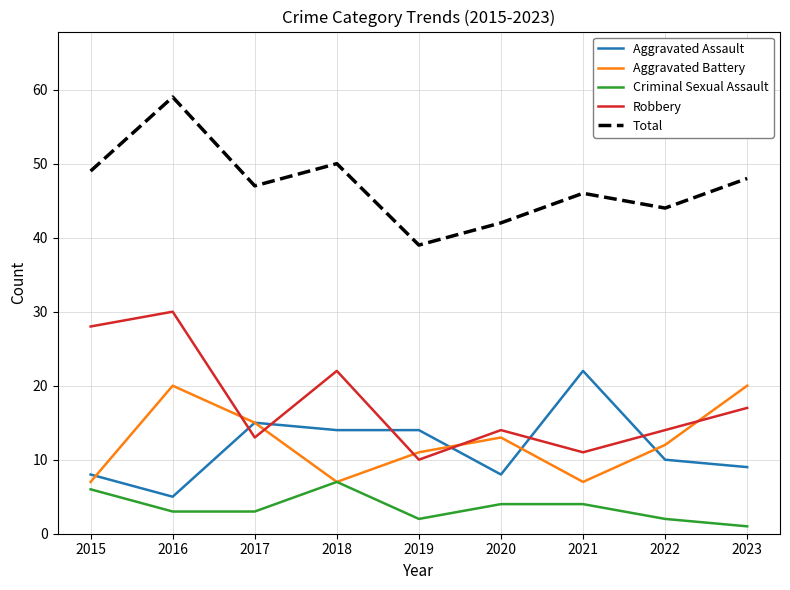

True or false: Robbery and Criminal Sexual Assault cross at least once.

False